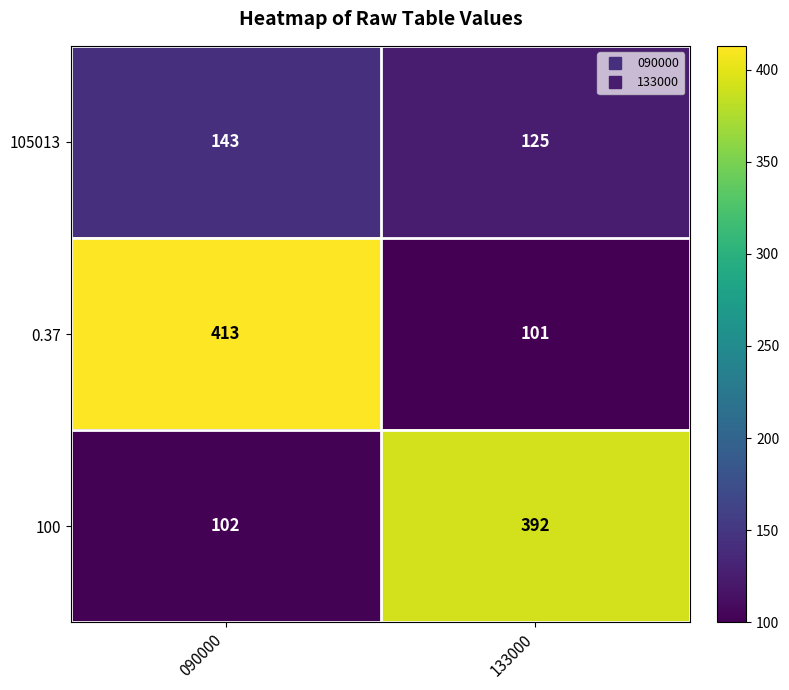

Reading left to right, transcribe all the data shown in this chart.

105013: 143	125
0.37: 413	101
100: 102	392